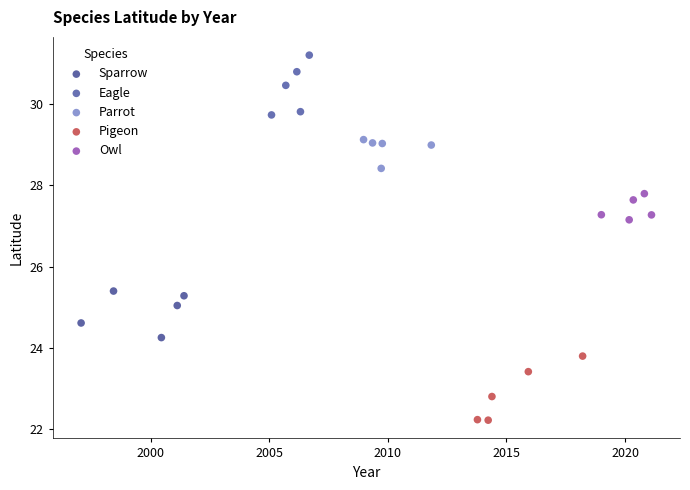

Which series contains the highest Y value?

Eagle